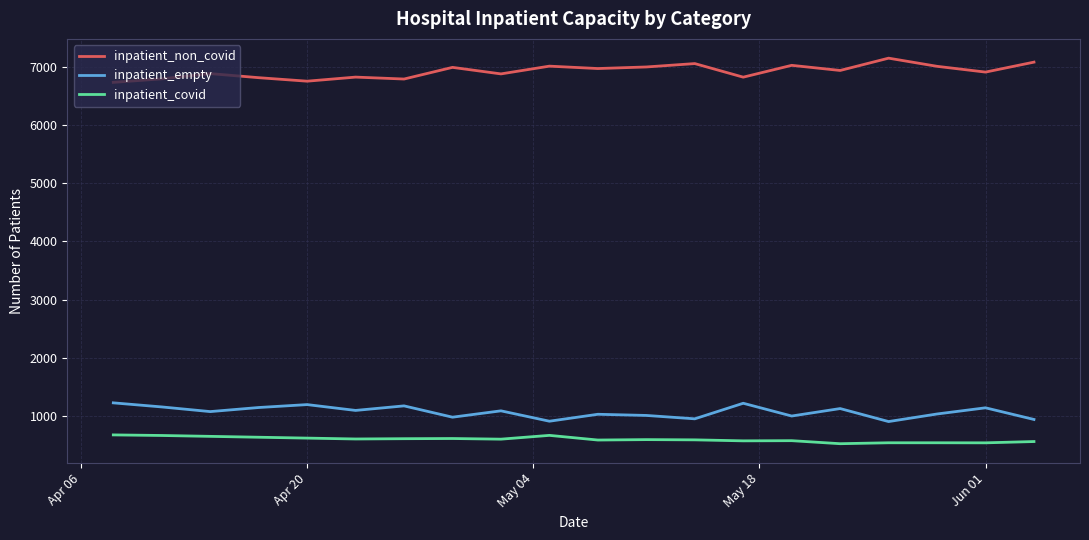

True or false: inpatient_covid and inpatient_empty cross at least once.

False